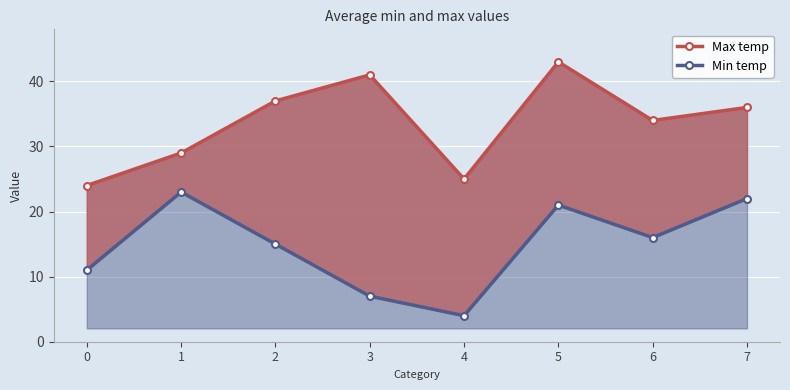

What is the value of the Max temp point at the 6th from the left?

43